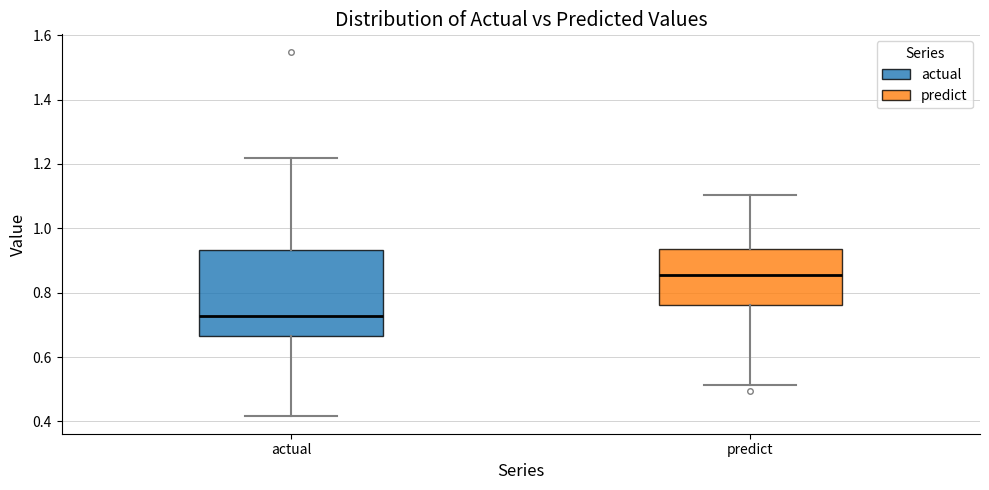

Comparing the boxes themselves (not the whiskers), which one is the tallest?

actual